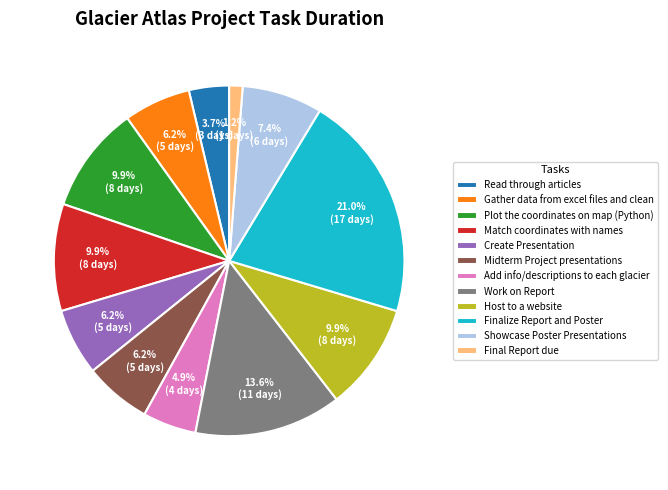

Is there a majority slice in this chart?

No